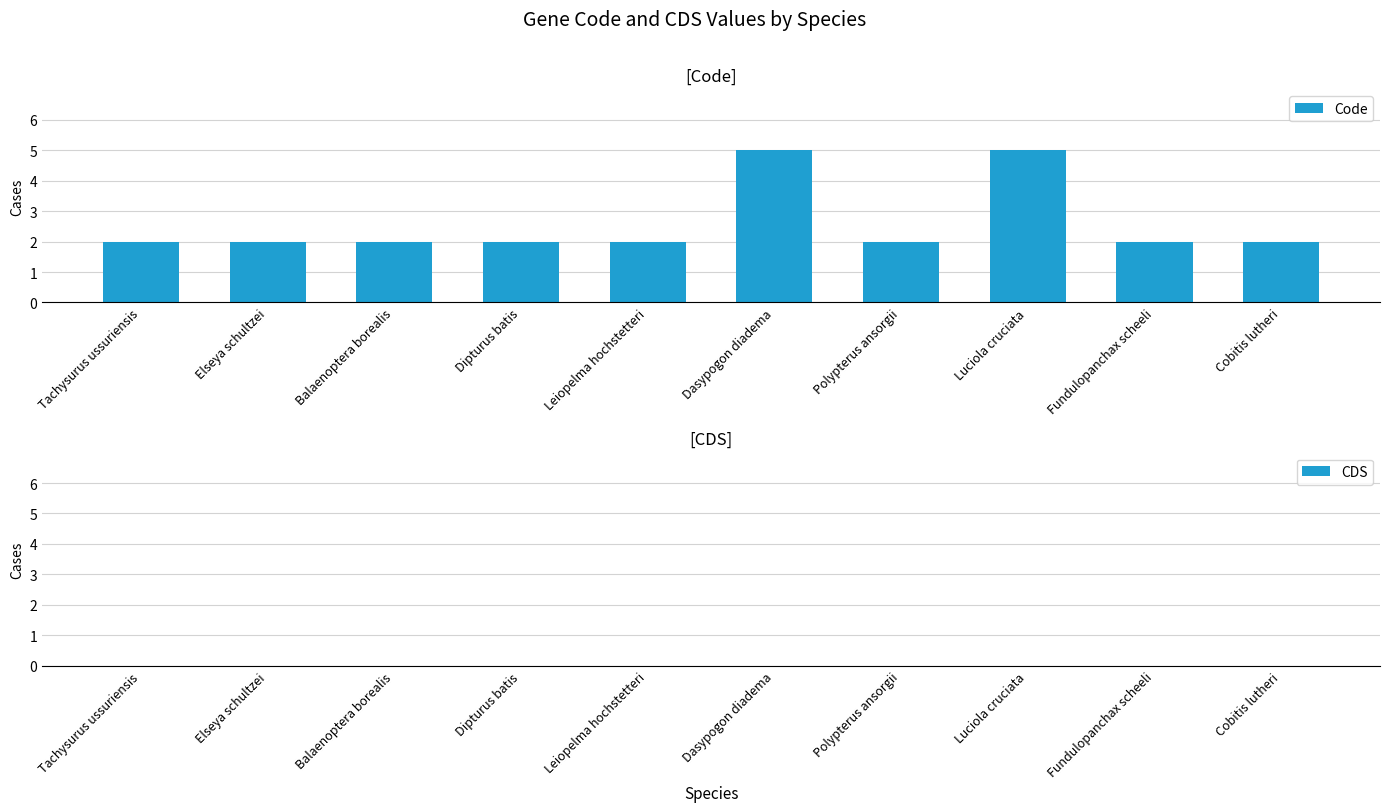

What is the change in value from Balaenoptera borealis to Luciola cruciata?

+3